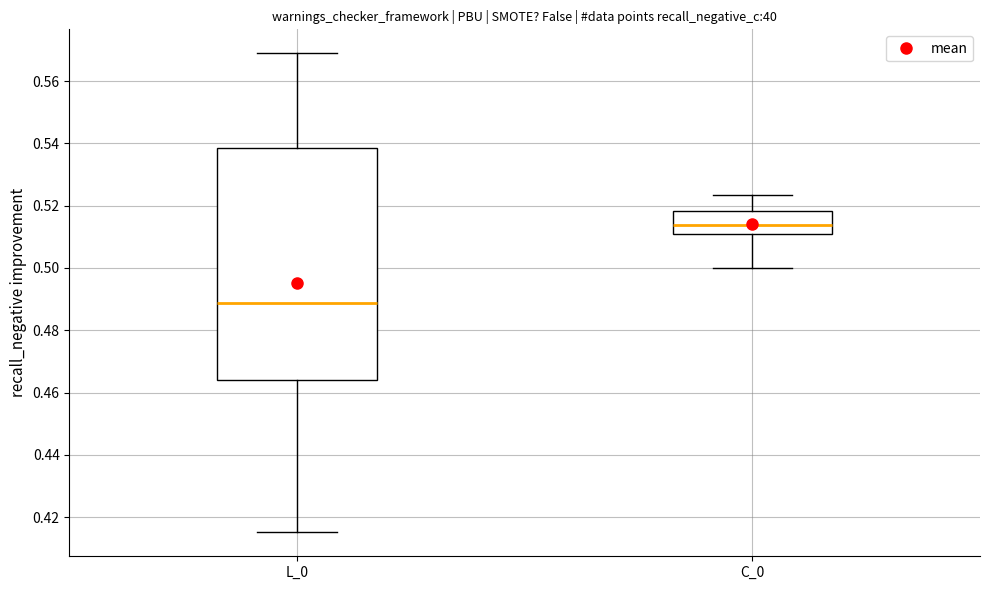

Where does the median line of the box for L_0 sit on the y-axis? The values are not printed on the chart, so give them approximately, as read against the axis.

0.488